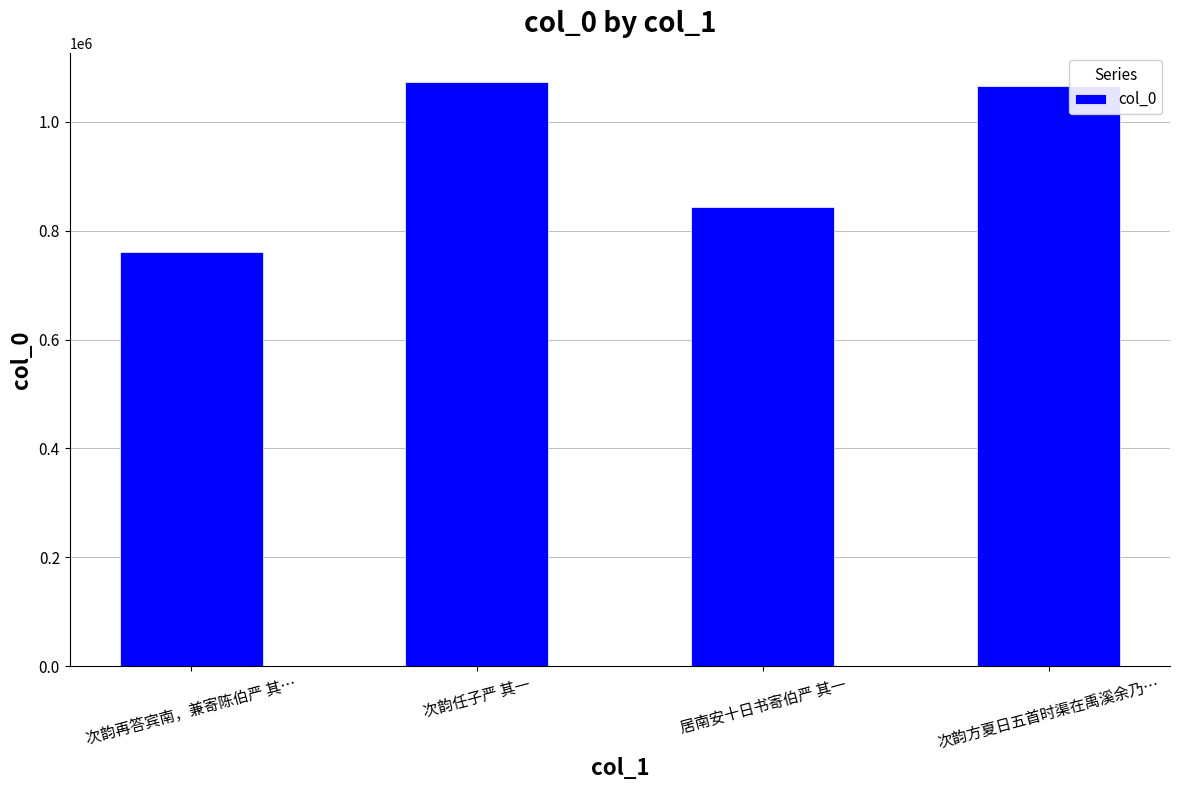

What is the greatest value displayed?

1073104